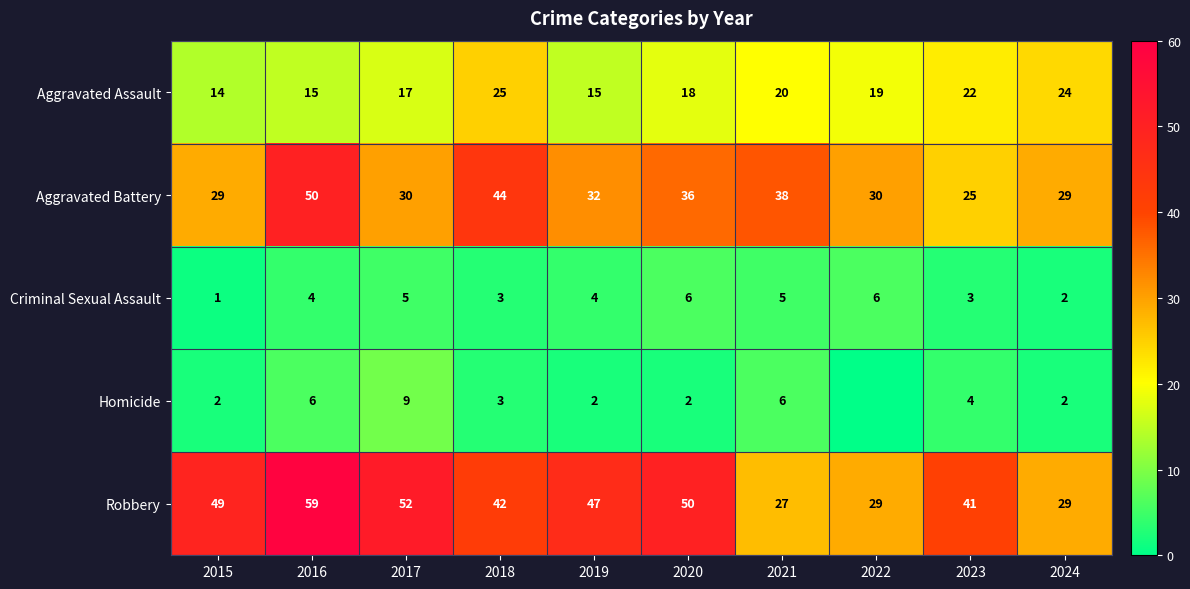

At which category is the sum across all series the highest?

2016